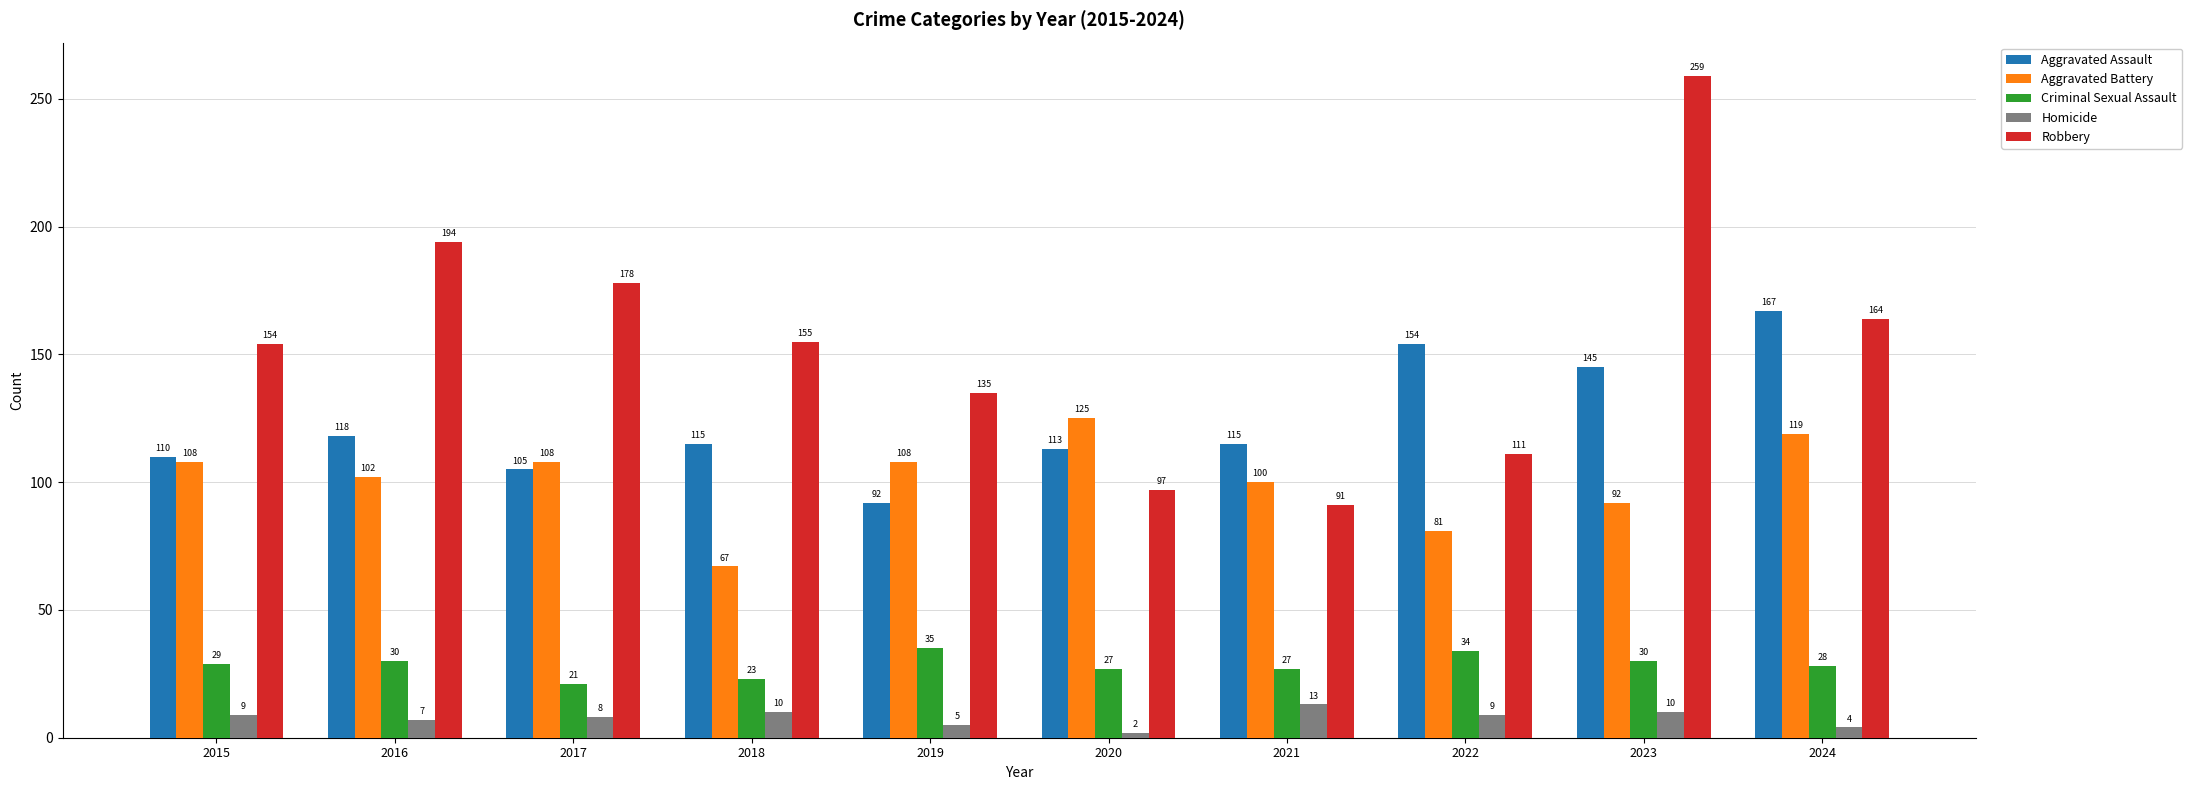

At 2023, list the series in order from smallest to largest.

Homicide, Criminal Sexual Assault, Aggravated Battery, Aggravated Assault, Robbery